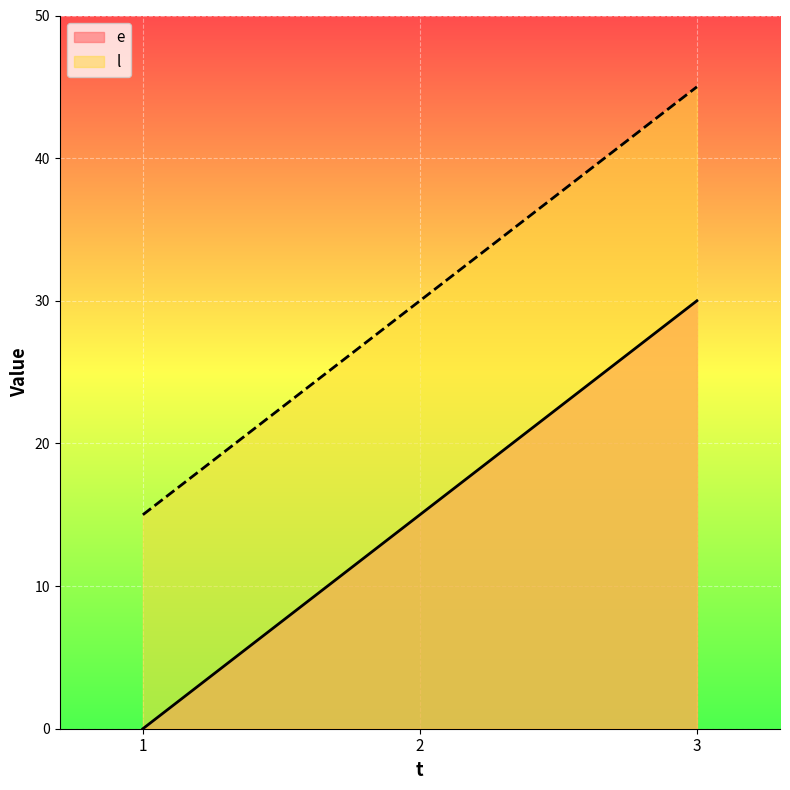

At 2, list the series in order from largest to smallest.

l, e